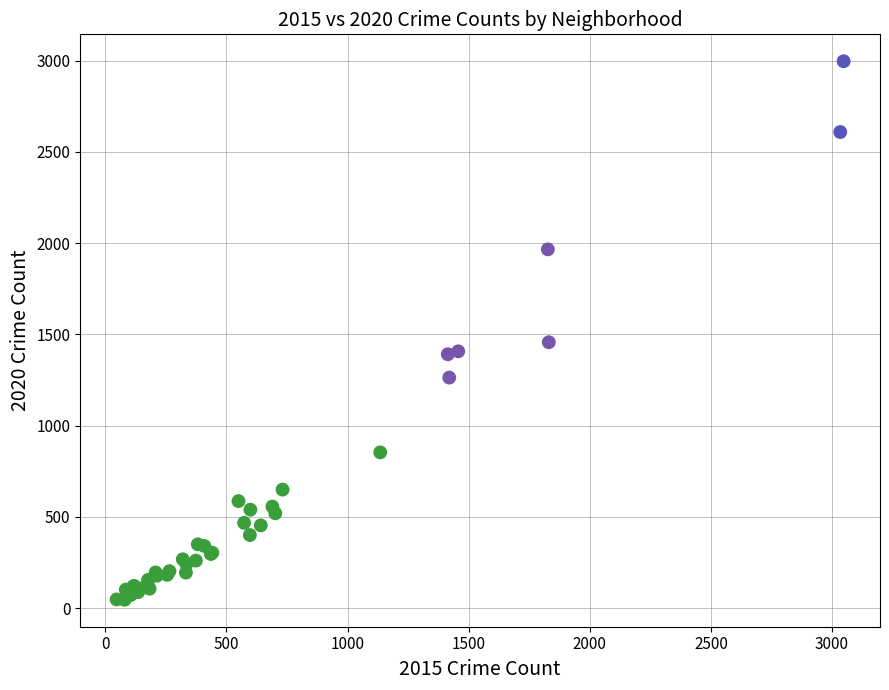

What Y value in the scatter plot is closest to 1521?

1457